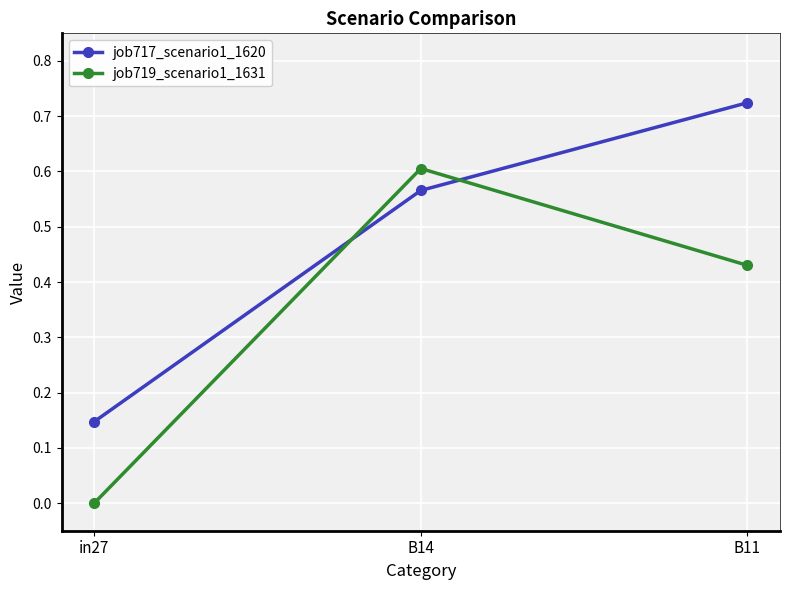

Is the value of job719_scenario1_1631 at B11 greater than the value of job717_scenario1_1620 at B14?

No